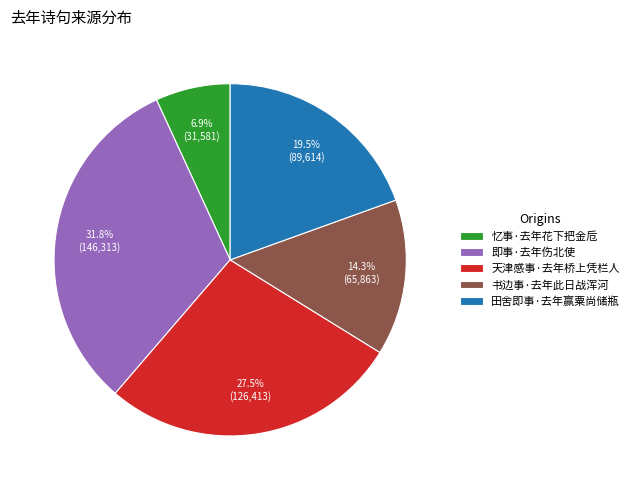

To the nearest percent, what portion does 忆事·去年花下把金卮 represent?

7%